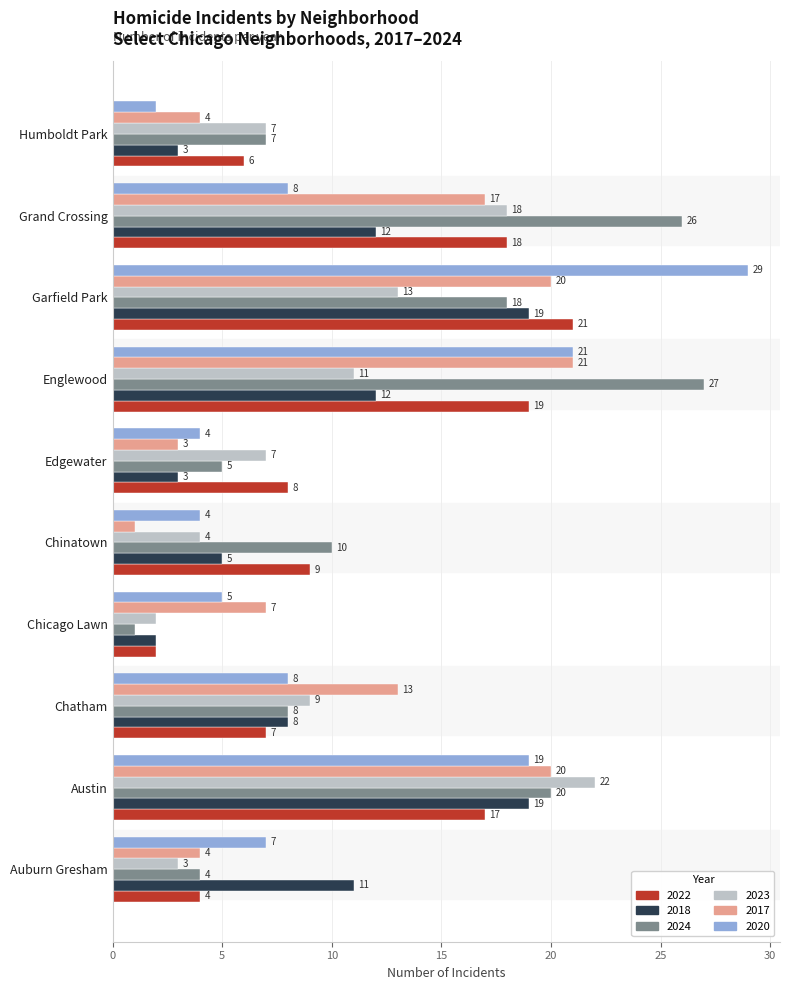

Where is 2020 nearest to the value 15?

Austin